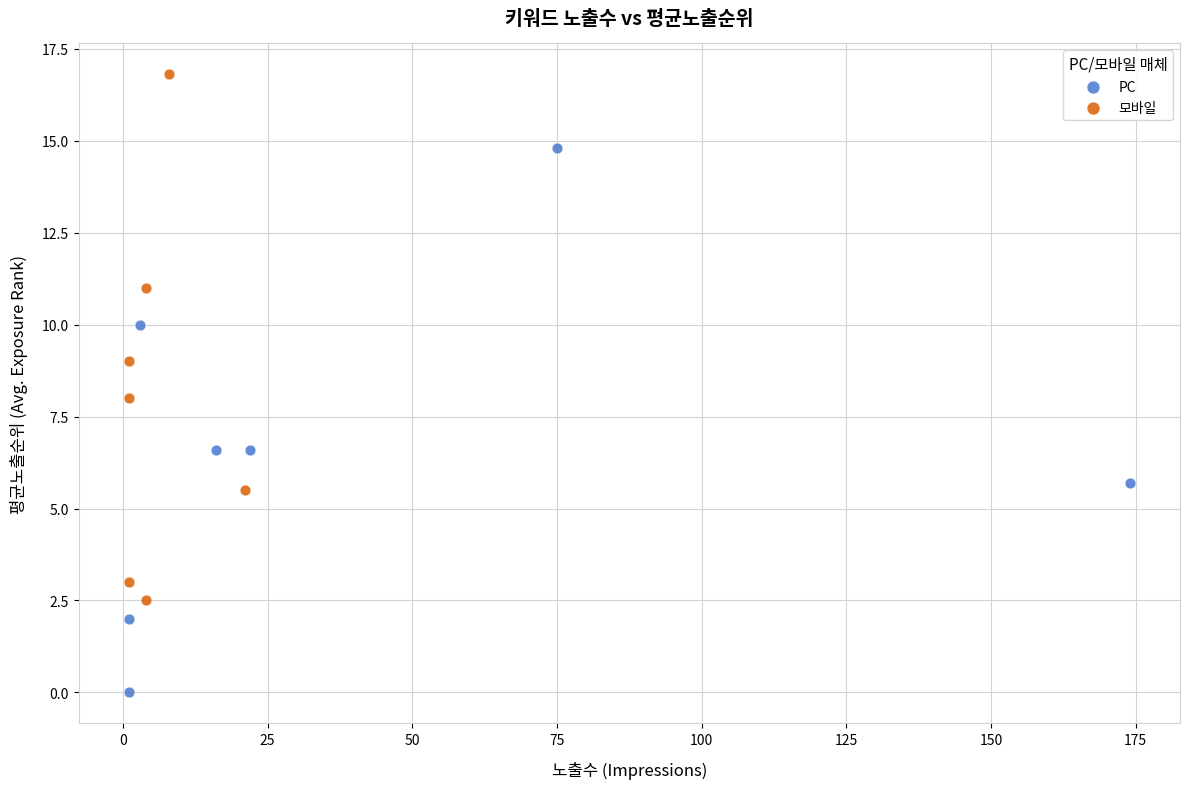

Which series contains the lowest Y value?

PC